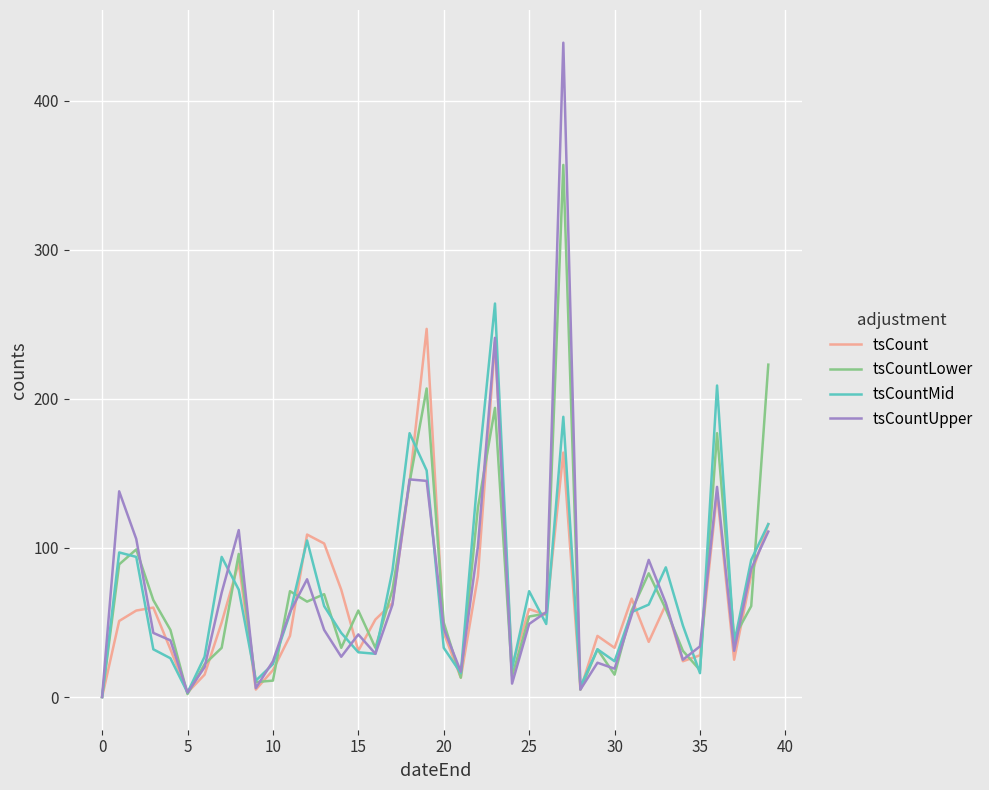

Which series has the widest spread of values?

tsCountUpper